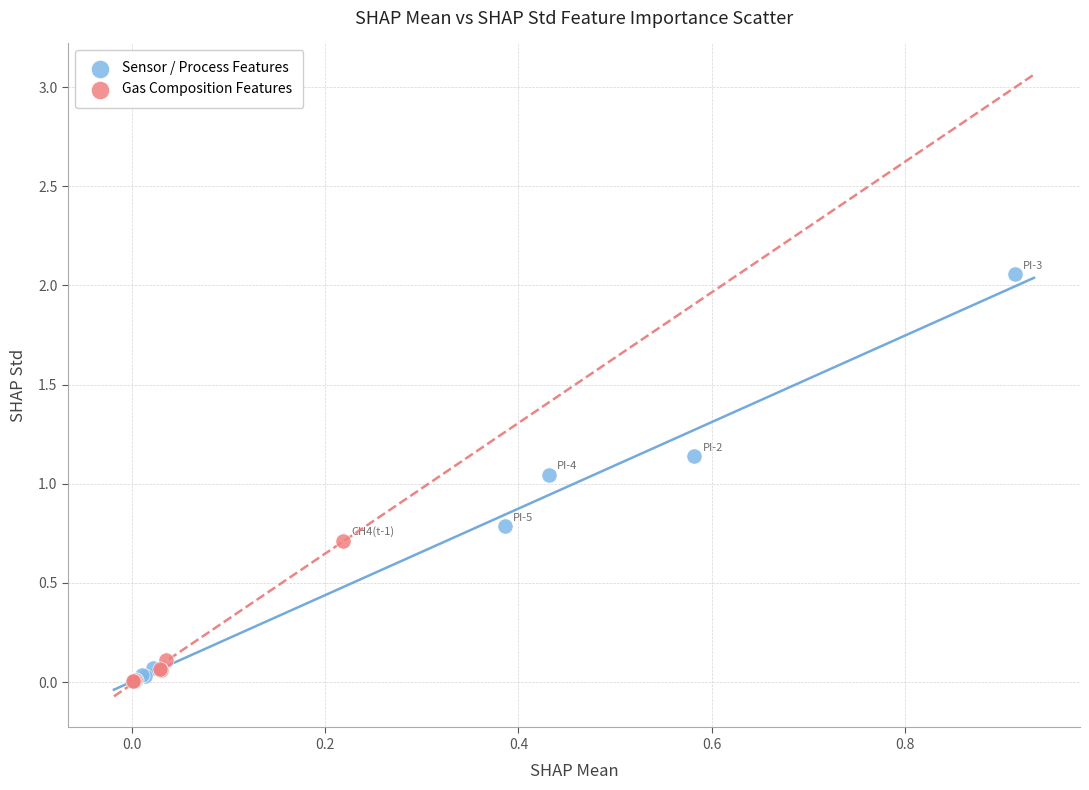

Which series has the widest spread of Y values?

Sensor / Process Features